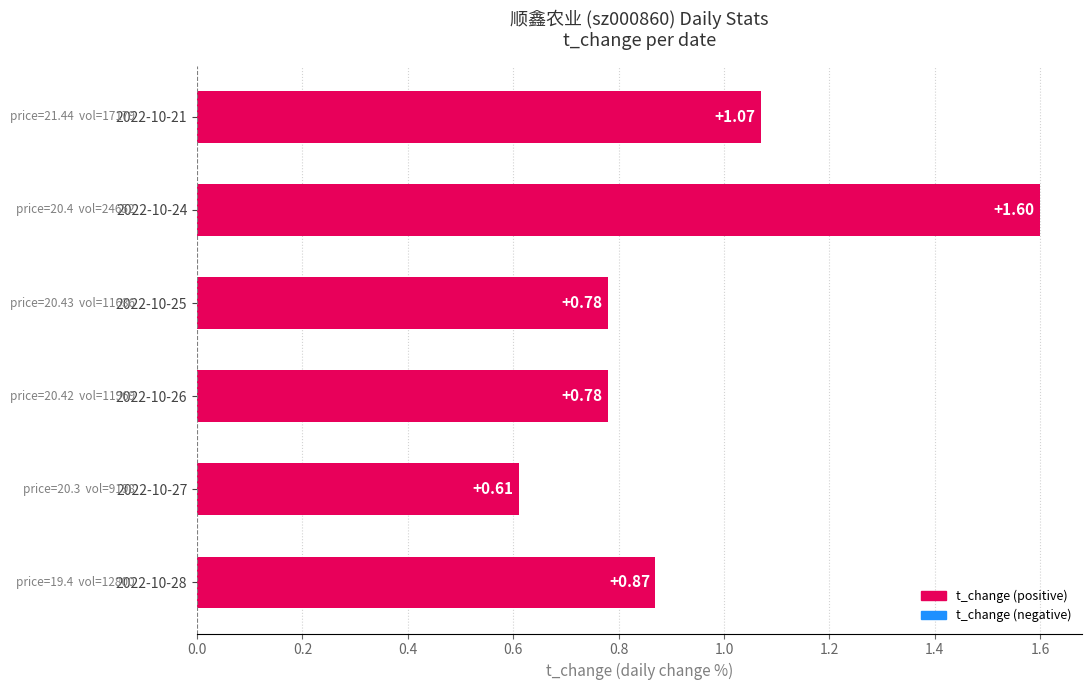

Are the bars grouped side by side (vs. stacked)?

No